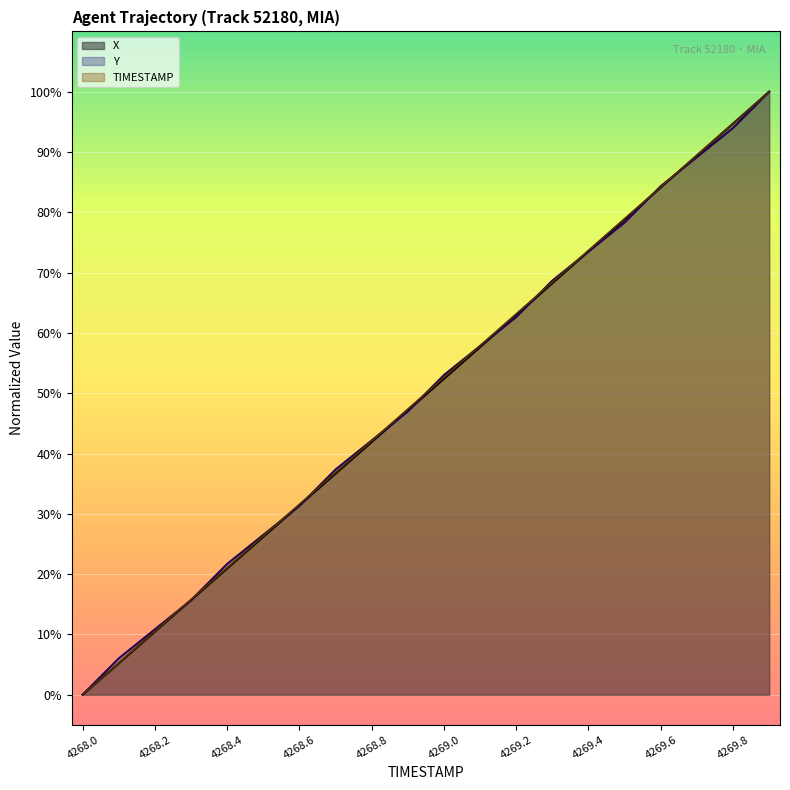

Reading right to left, list all the values displayed in this chart.

X: 100.0	94.7	89.4	84.1	78.8	73.5	68.2	63.0	57.7	52.4	47.2	41.9	36.7	31.4	26.2	20.9	15.7	10.5	5.2	0.0
Y: 100.0	94.0	89.2	84.3	78.3	73.5	68.7	62.7	57.8	53.0	47.0	42.2	37.3	31.3	26.5	21.7	15.7	10.8	6.0	0.0
TIMESTAMP: 100.0	94.7	89.5	84.2	78.9	73.7	68.4	63.2	57.9	52.6	47.4	42.1	36.8	31.6	26.3	21.1	15.8	10.5	5.3	0.0